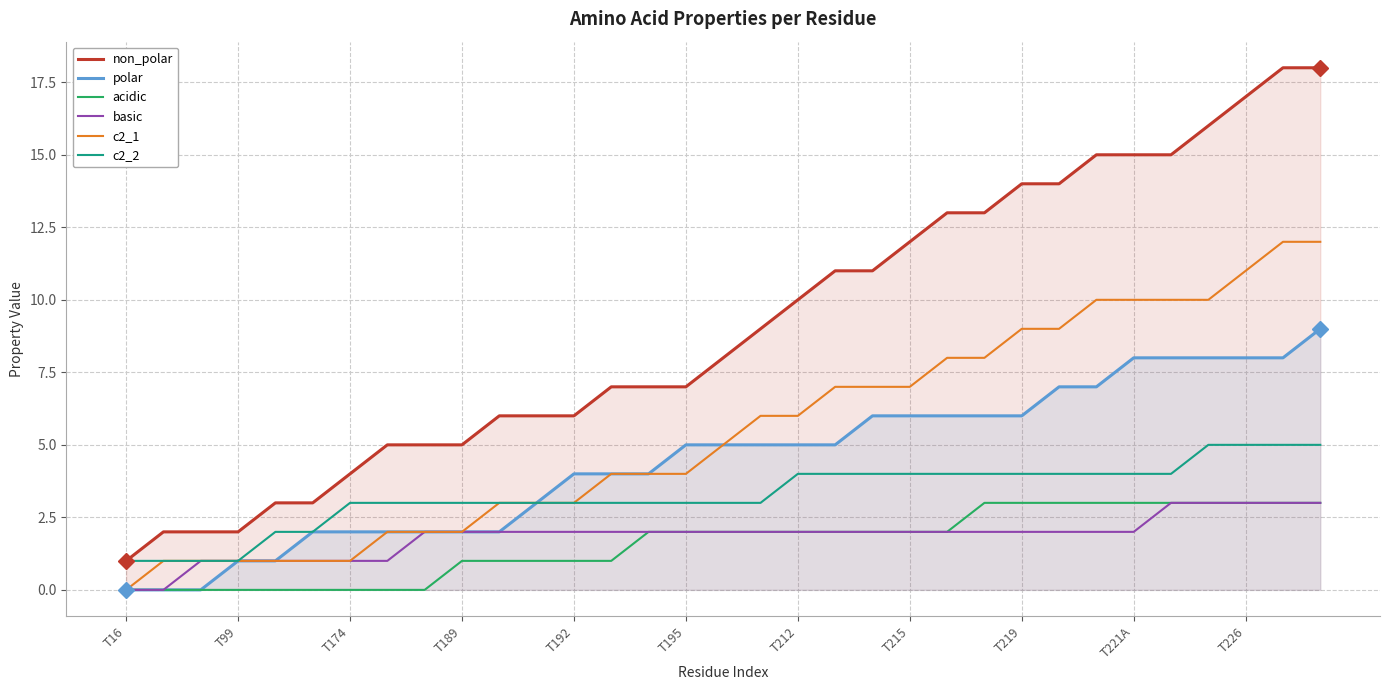

At which label does polar first exceed 5?

20